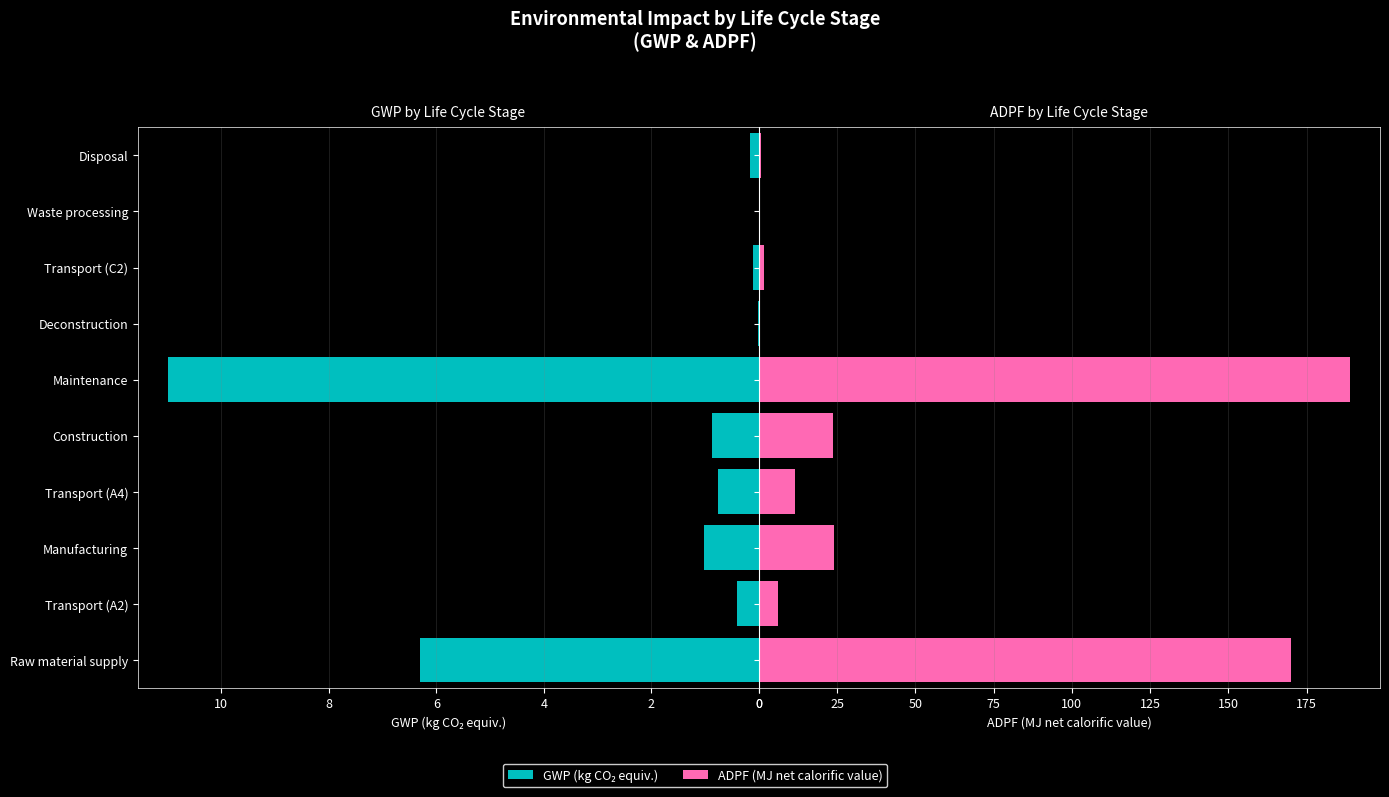

What are all the series names shown in the legend?

GWP (kg CO₂ equiv.), ADPF (MJ net calorific value)